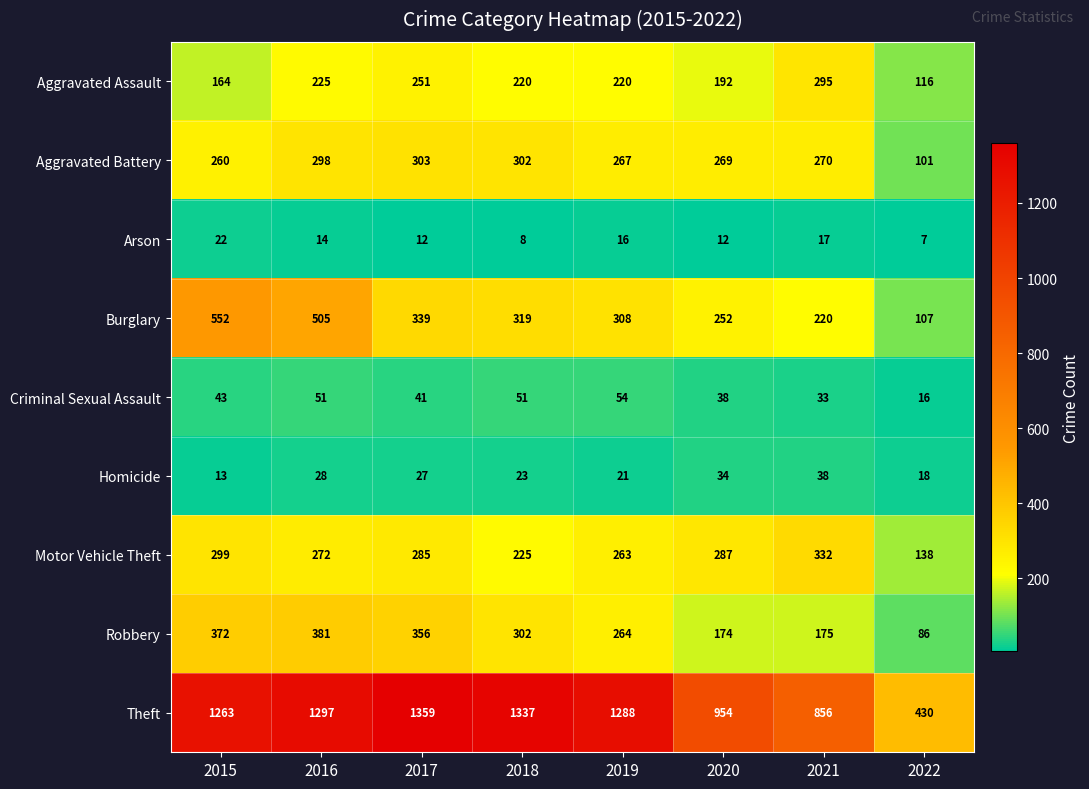

Between 2019 and 2022, which series saw the biggest shift?

Theft